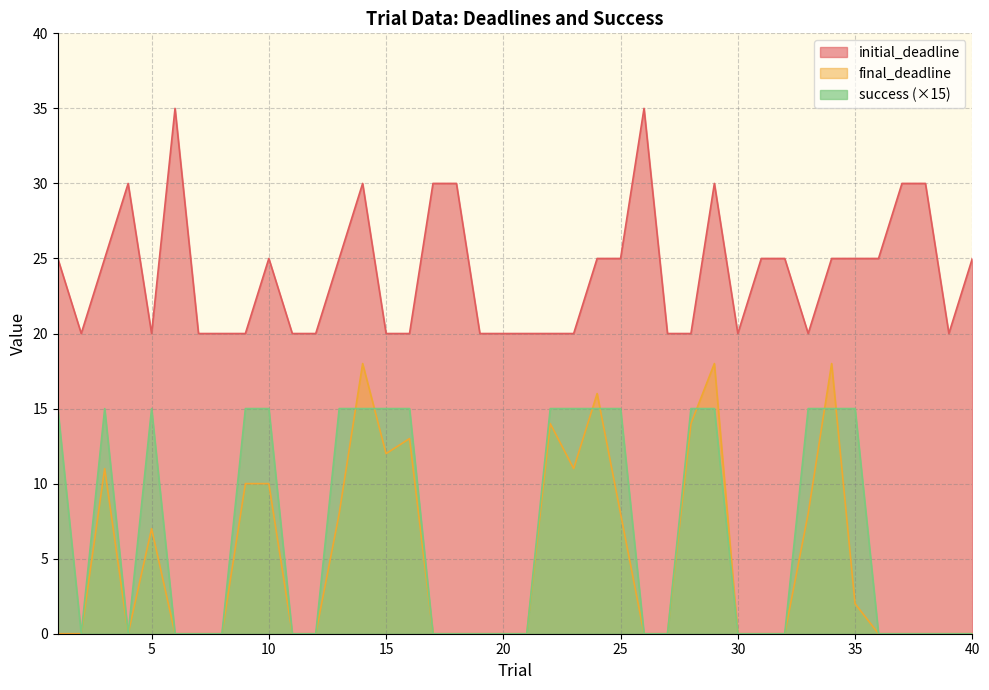

True or false: final_deadline and initial_deadline intersect in this chart.

False